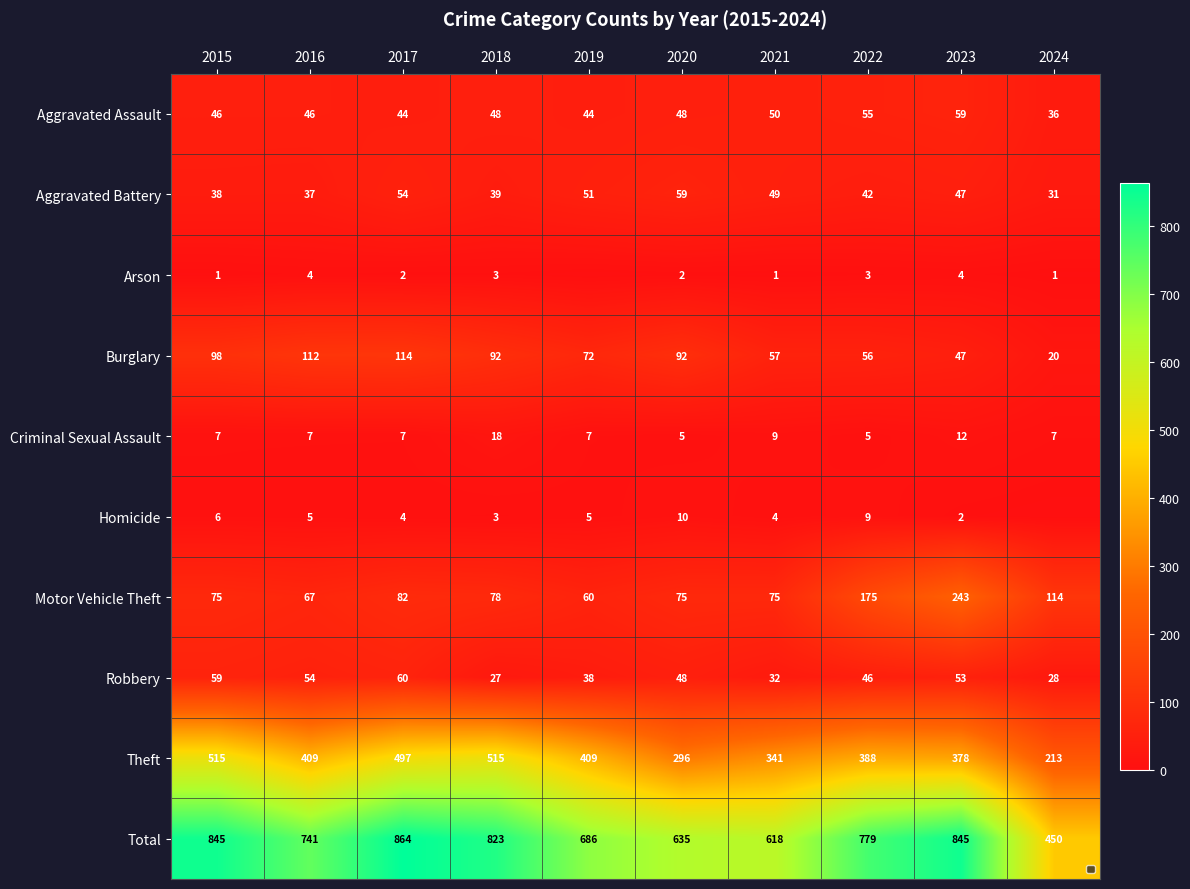

Rank the categories by Robbery value from lowest to highest.

2018, 2024, 2021, 2019, 2022, 2020, 2023, 2016, 2015, 2017